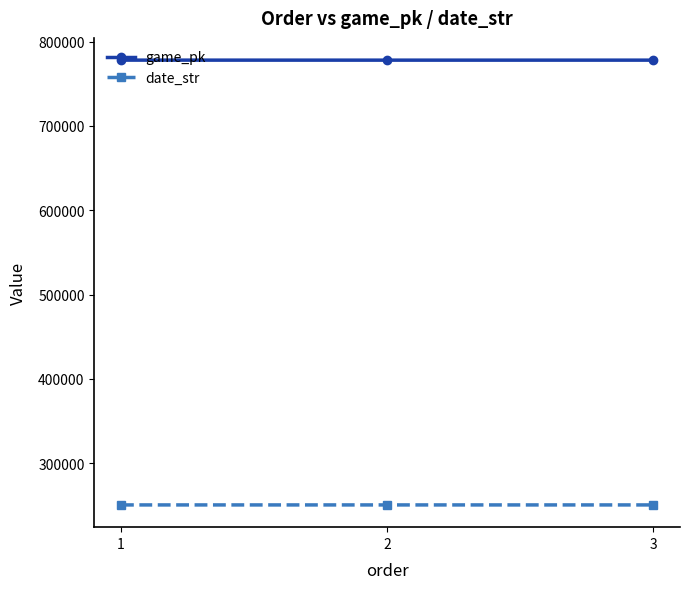

What is the greatest value displayed?

778029